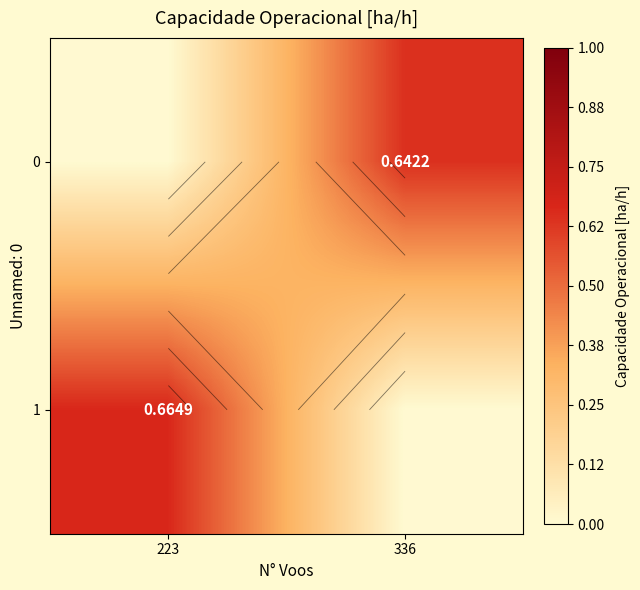

At which category does the chart reach its minimum across all series?

223